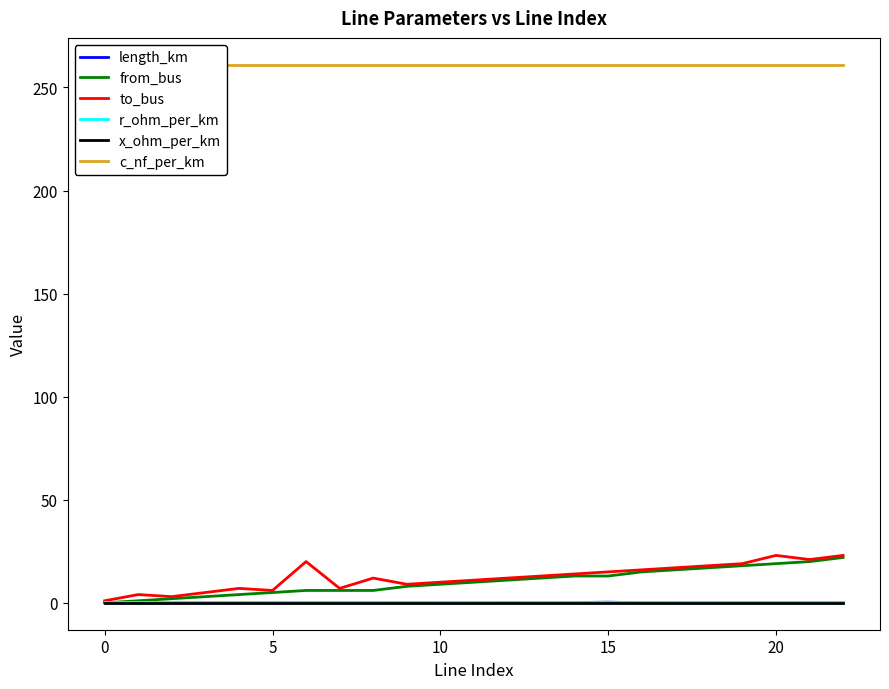

Does the chart have visible grid lines?

No